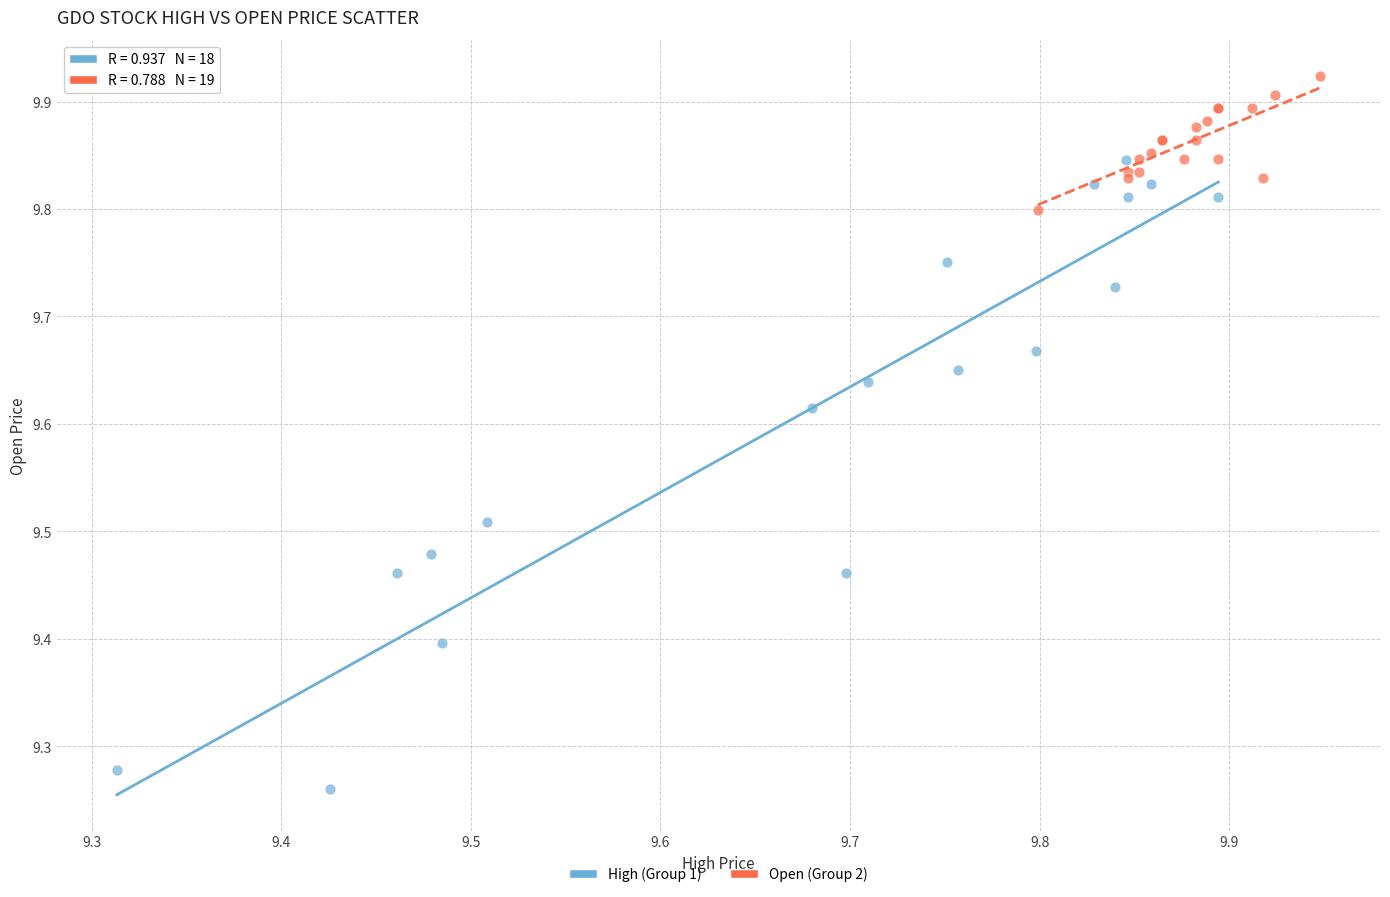

Which series reaches the minimum Y coordinate?

High (Group 1)